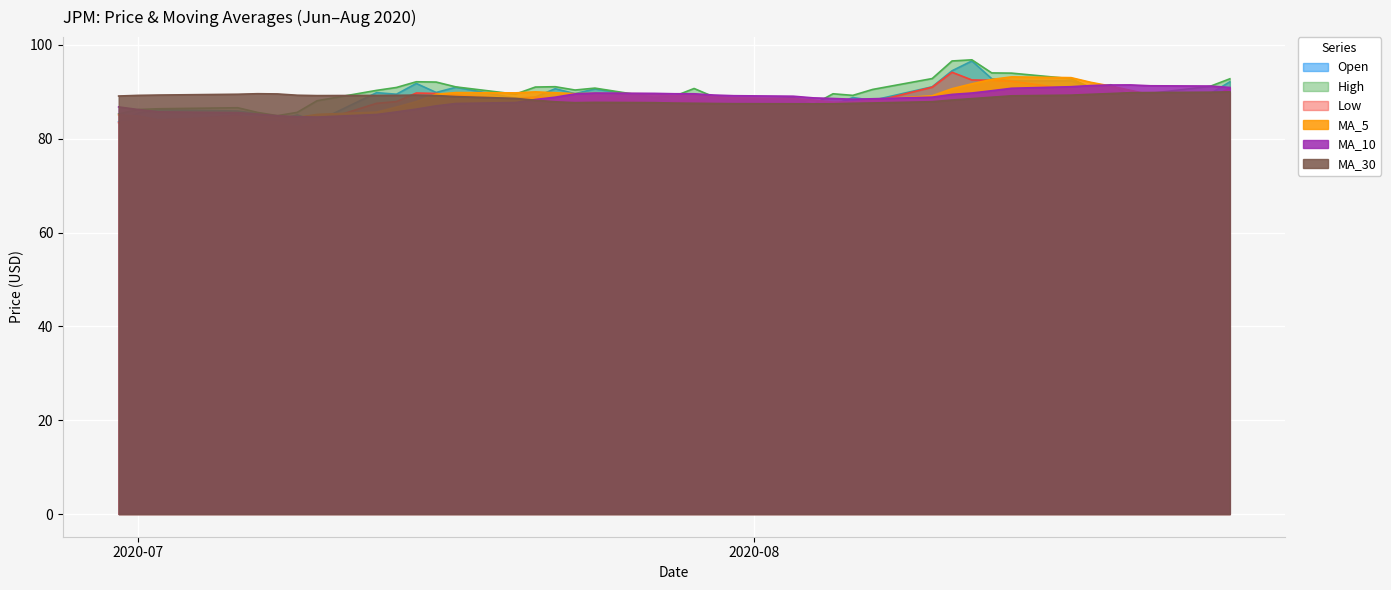

What is the maximum value shown in the chart?

96.8